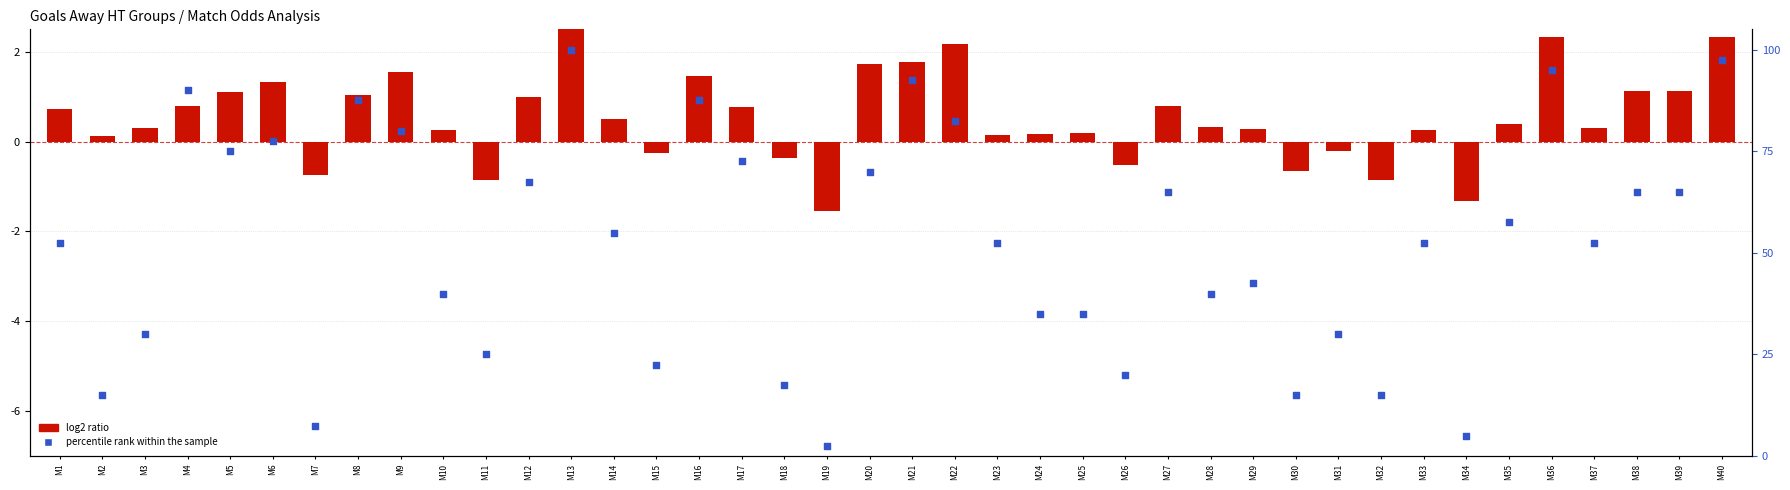

At which category is the sum across all series the highest?

M13